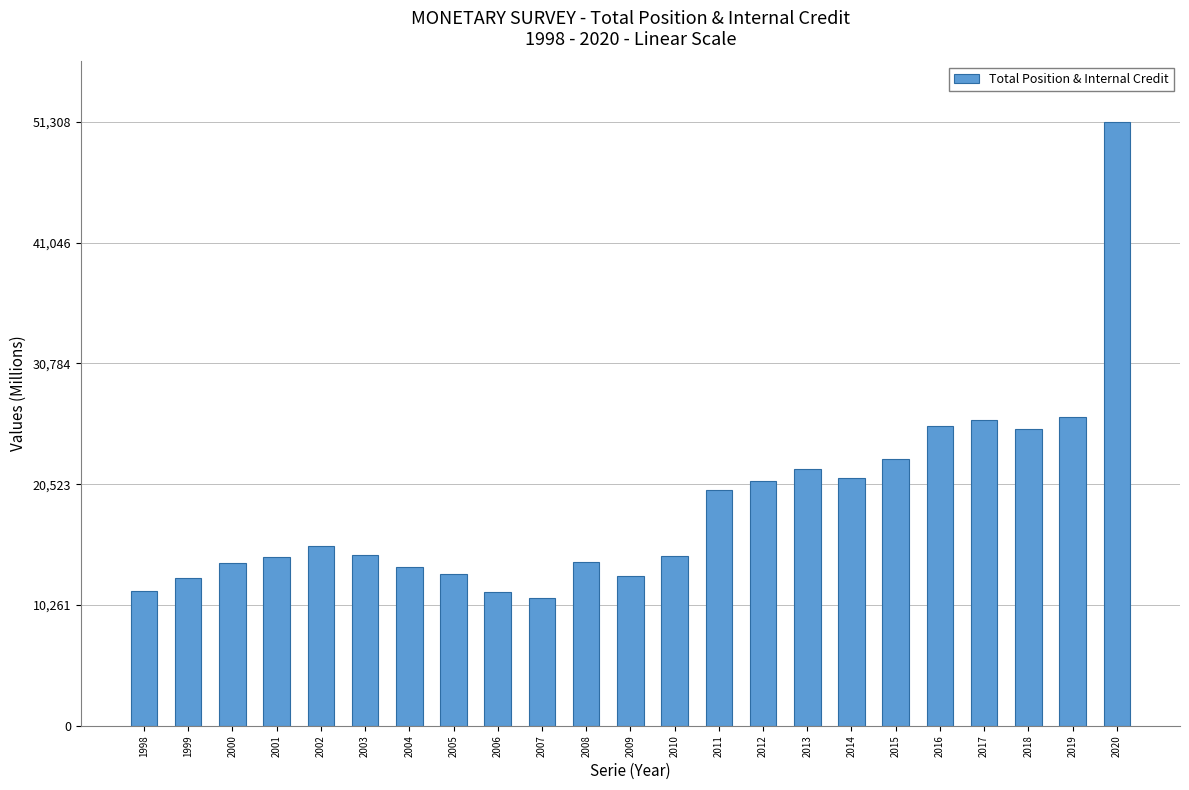

What is the sum of all values?

432108